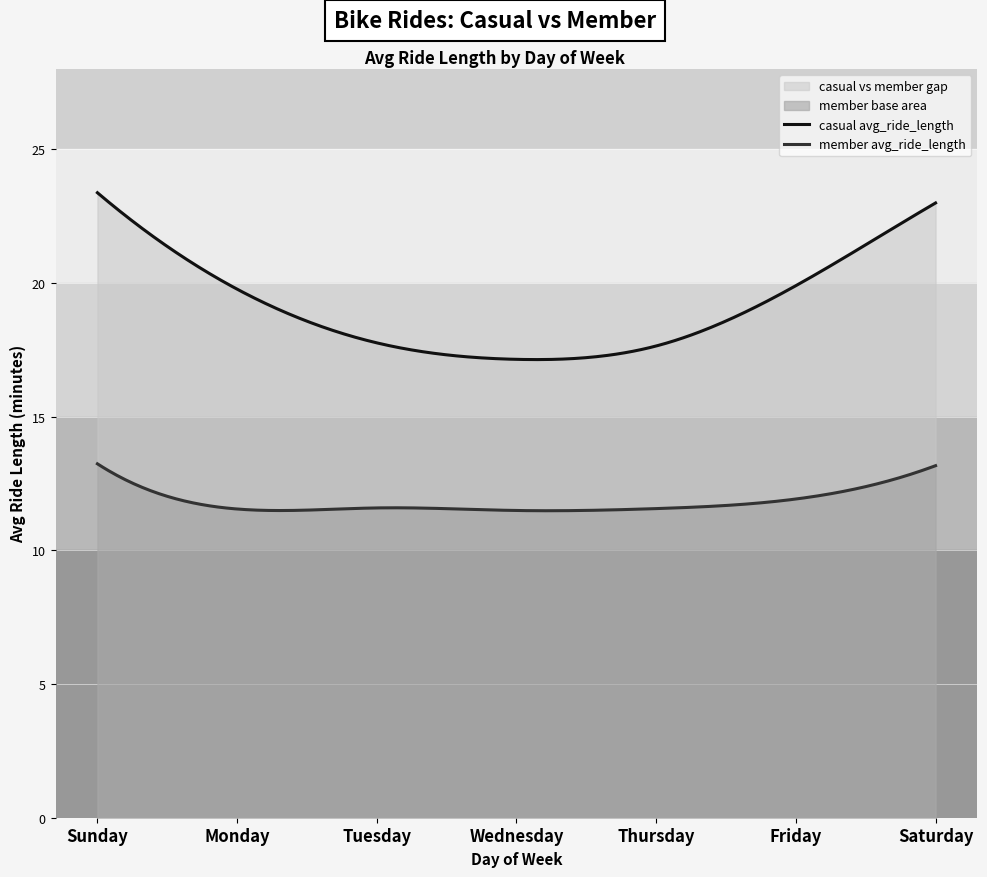

List the series in order of their overall mean, lowest first.

member, casual